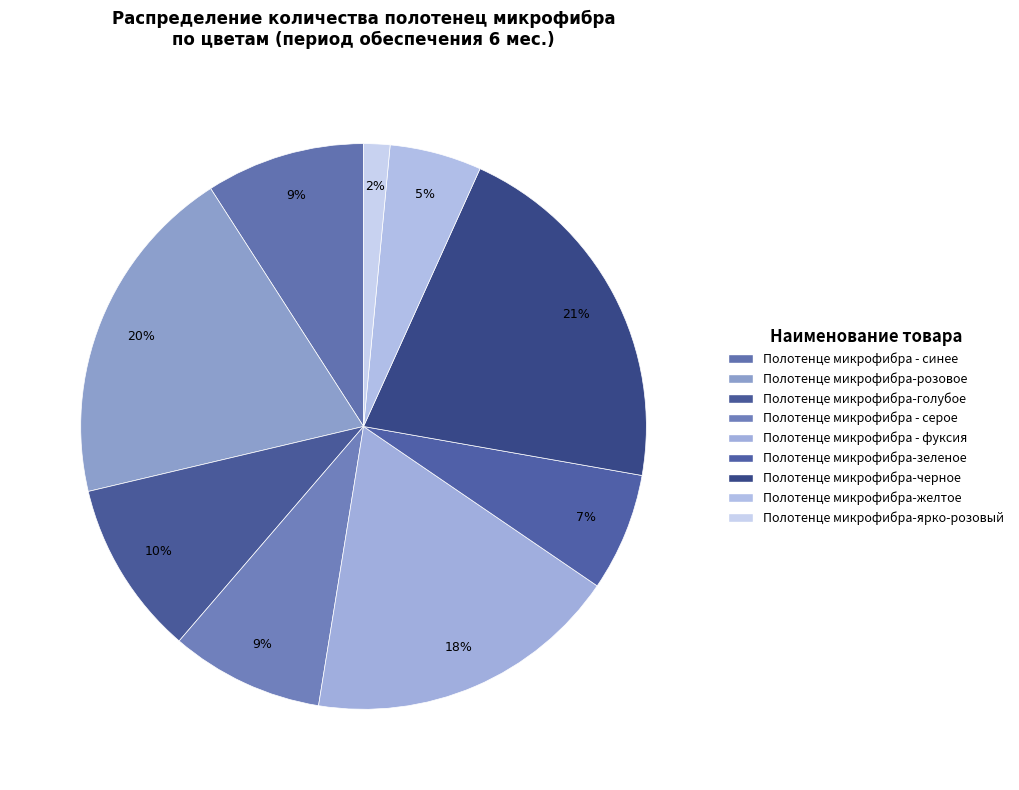

How many segments does this pie chart have?

9